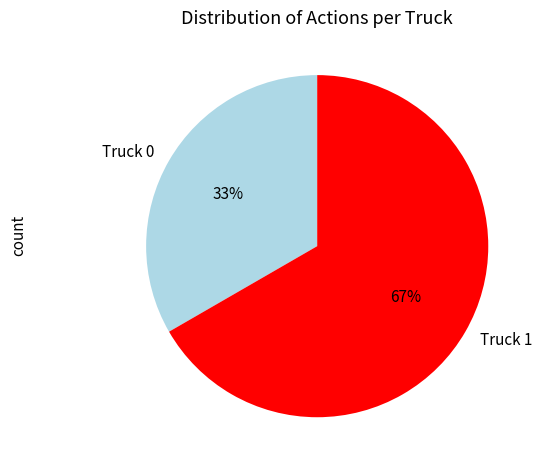

Do Truck 0 and Truck 1 together represent more than half of the pie?

Yes